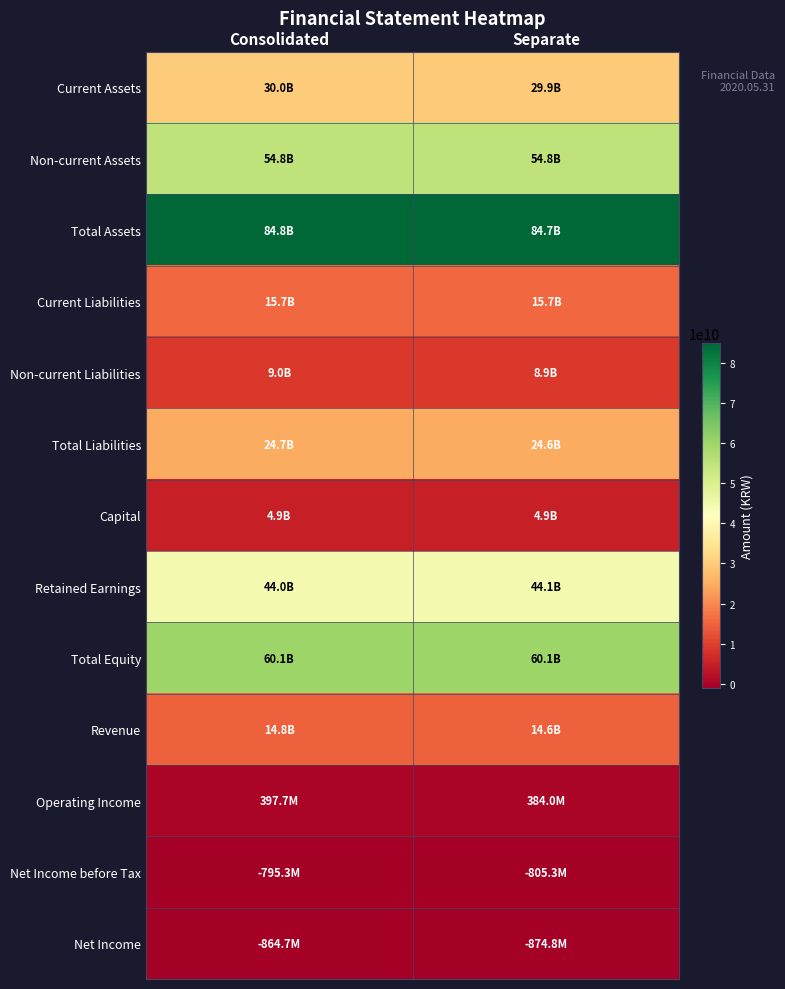

Reading left to right, list all the values displayed in this chart.

Current Assets: Consolidated=29986932270	Separate=29859572712
Non-current Assets: Consolidated=54815818663	Separate=54849487460
Total Assets: Consolidated=84802750933	Separate=84709060172
Current Liabilities: Consolidated=15716572788	Separate=15695468042
Non-current Liabilities: Consolidated=8977922678	Separate=8882843761
Total Liabilities: Consolidated=24694495466	Separate=24578311803
Capital: Consolidated=4939656500	Separate=4939656500
Retained Earnings: Consolidated=44014364292	Separate=44077963929
Total Equity: Consolidated=60108255467	Separate=60130748369
Revenue: Consolidated=14751819103	Separate=14649819103
Operating Income: Consolidated=397677408	Separate=384048939
Net Income before Tax: Consolidated=-795306369	Separate=-805282636
Net Income: Consolidated=-864653962	Separate=-874753750